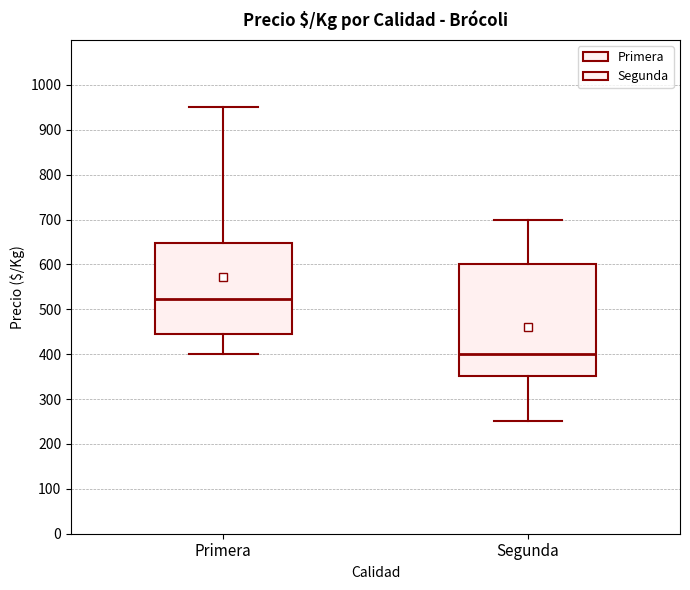

Which box has the lowest median line?

Segunda